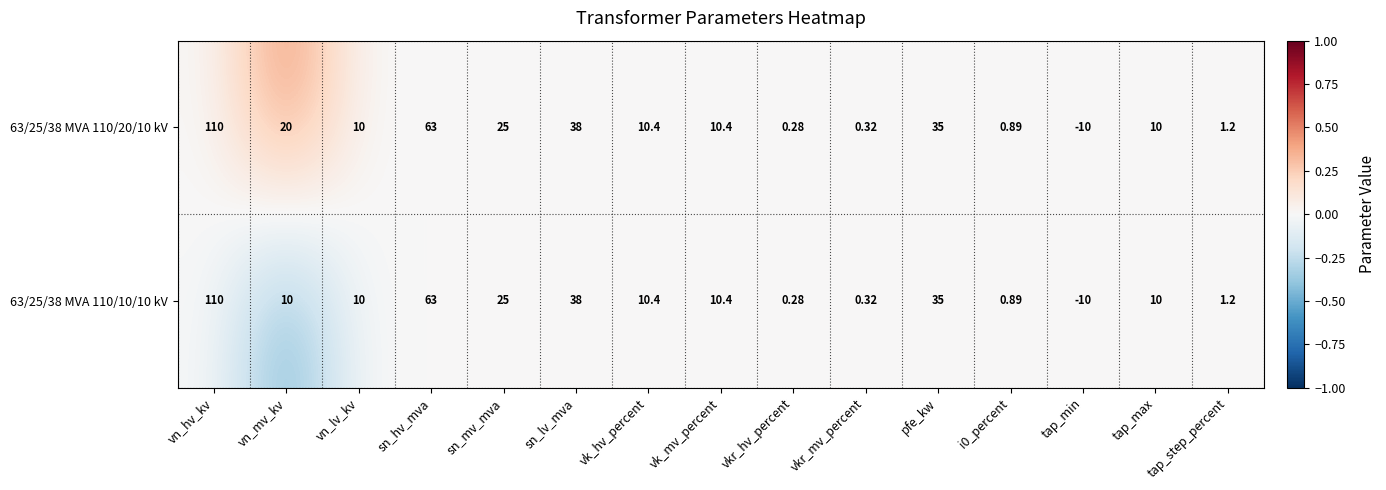

At which category is the sum across all series the highest?

vn_hv_kv